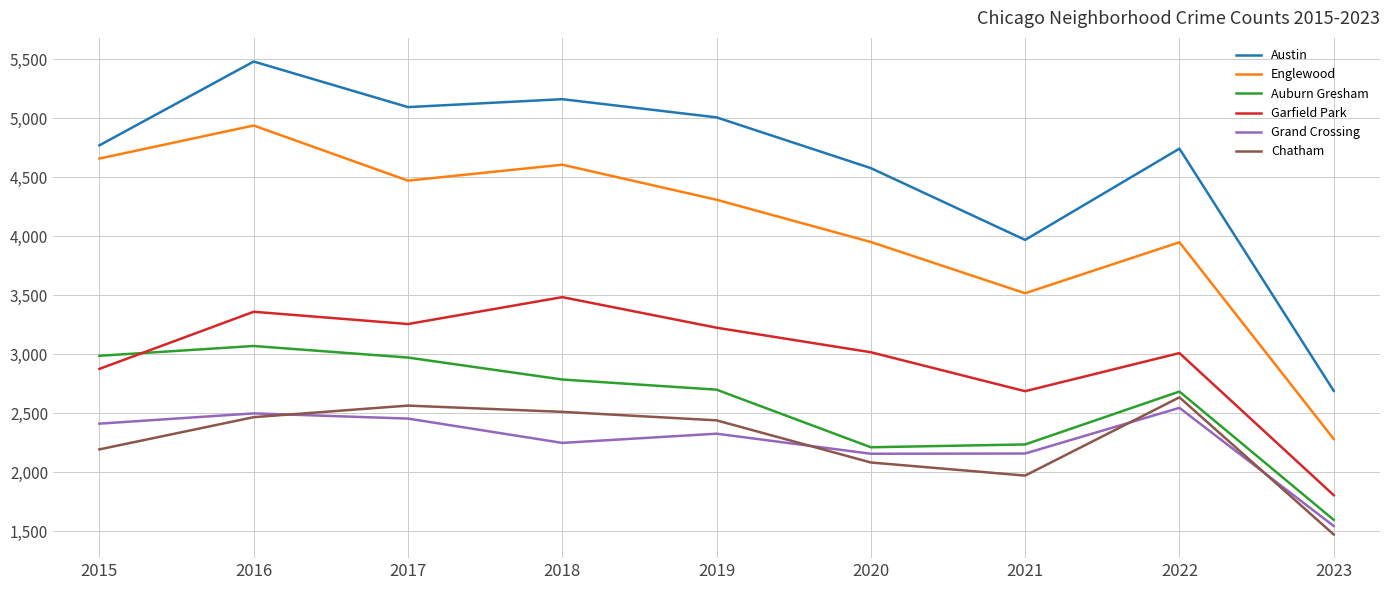

Where is the first local maximum for Austin?

2016